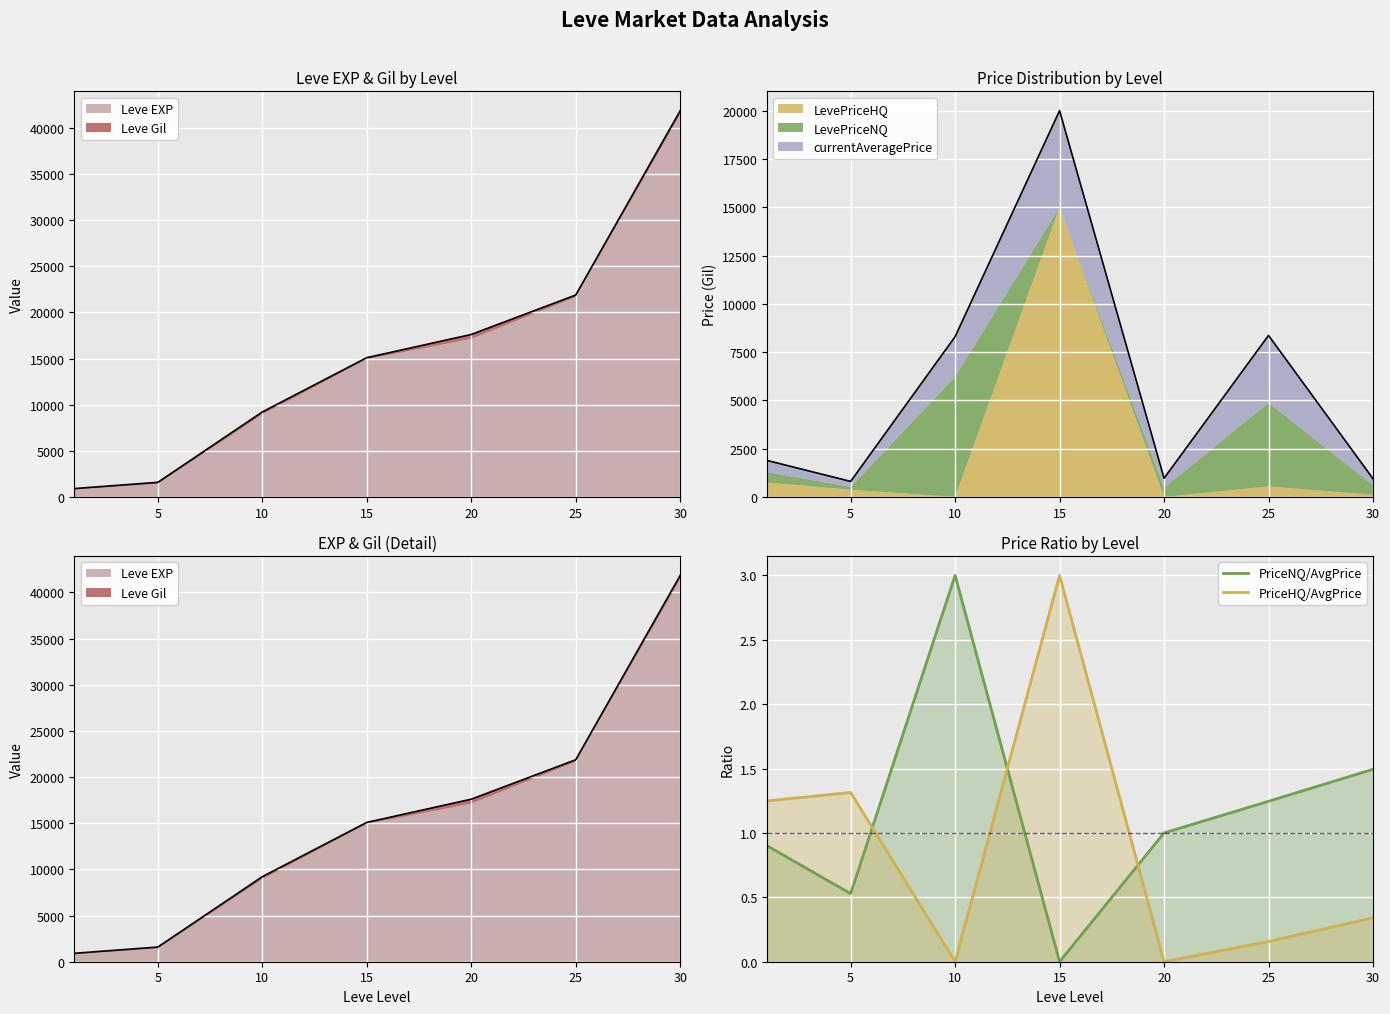

What is the maximum value for PriceHQ/AvgPrice?

3.0